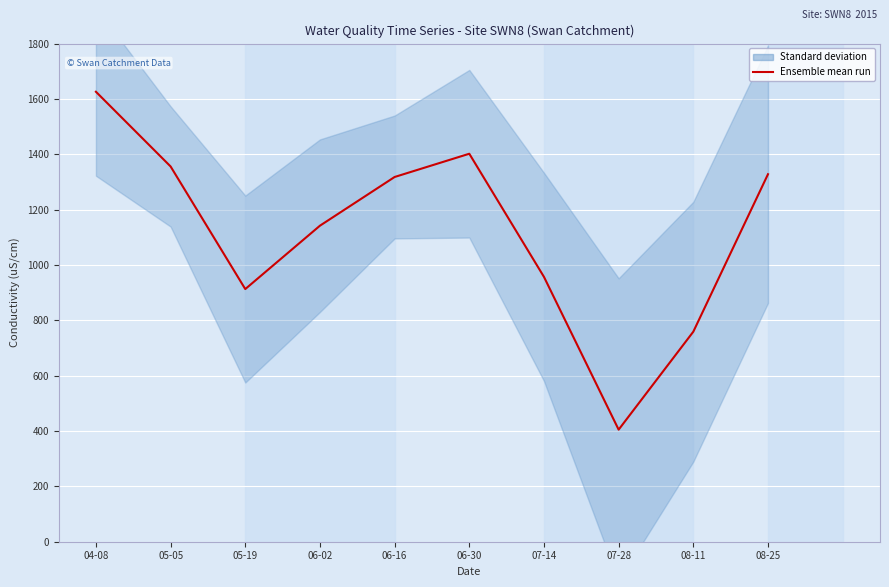

How many values exceed 1318?

4